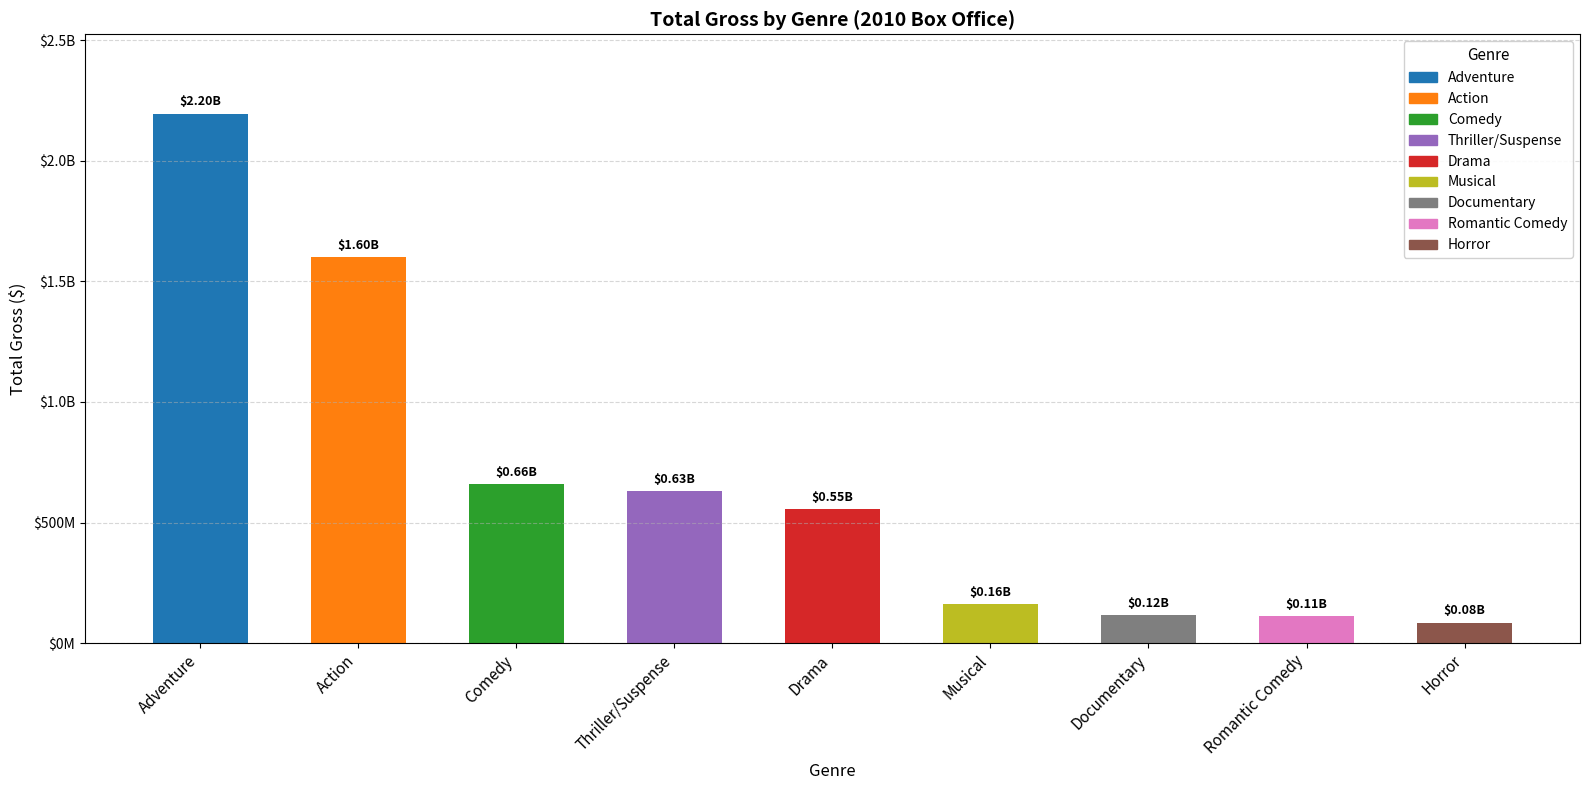

Are the bars grouped side by side (vs. stacked)?

No